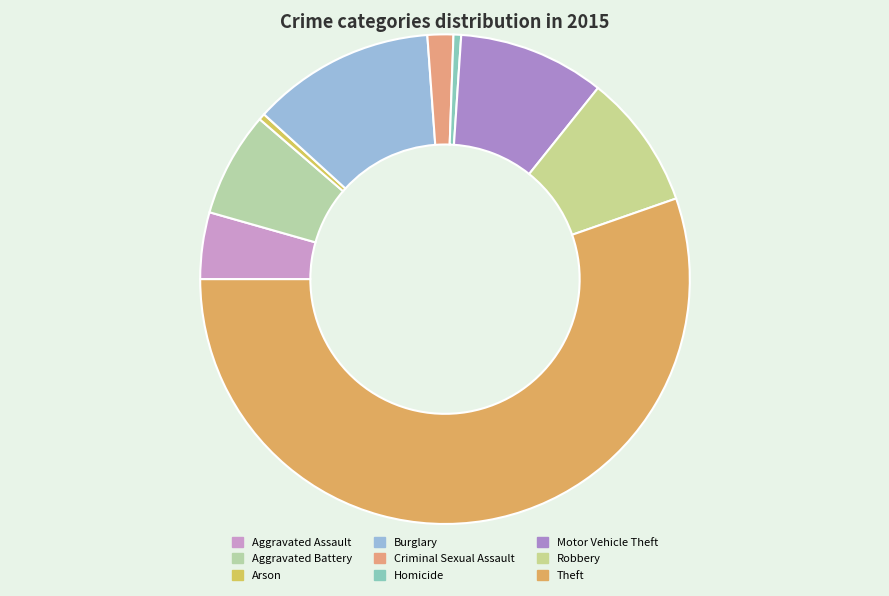

How many segments does this pie chart have?

9